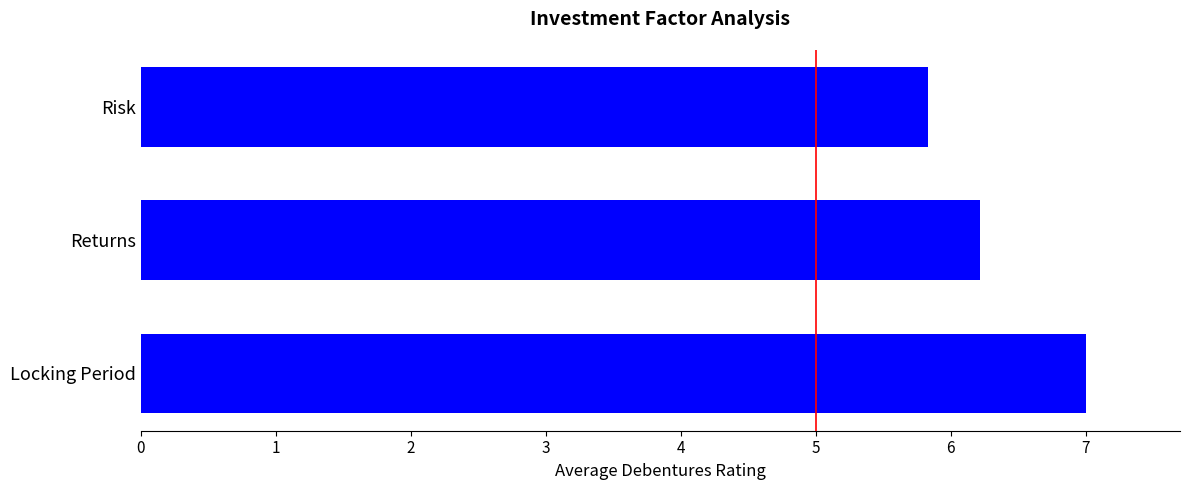

What is the greatest value displayed?

7.0